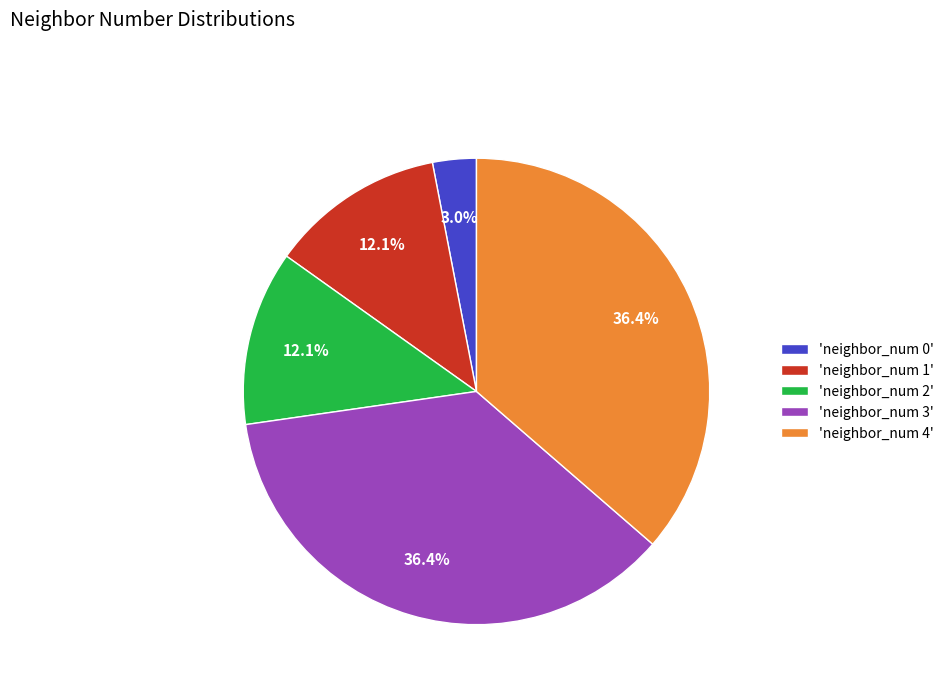

How many segments does this pie chart have?

5